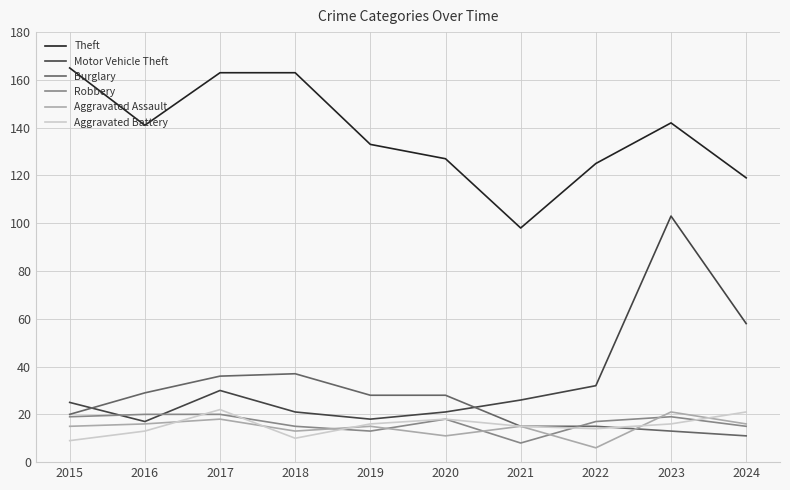

How many lines are shown in the chart?

6